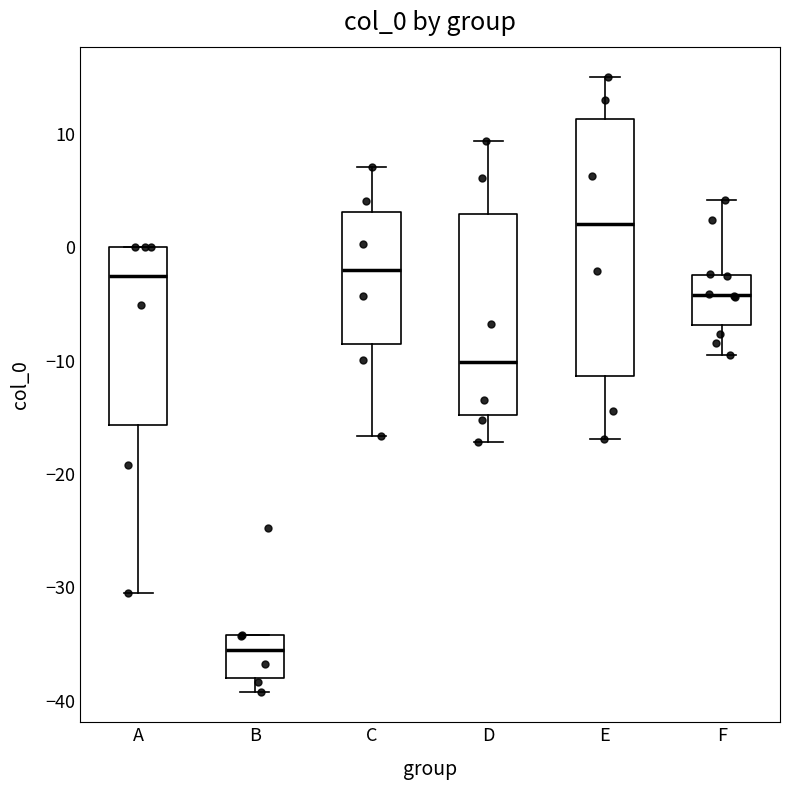

Reading left to right, transcribe this box plot: for each box, give where its median line is, the range the box spans, and where its two whiskers end, as read against the y-axis. The values are not printed on the chart, so give them approximately, as read against the axis.

A: median -3, box -16 to 0, whiskers -31 to 0
B: median -36, box -38 to -34, whiskers -39 to -34
C: median -2, box -9 to 3, whiskers -17 to 7
D: median -10, box -15 to 3, whiskers -17 to 9
E: median 2, box -11 to 11, whiskers -17 to 15
F: median -4, box -7 to -2, whiskers -10 to 4